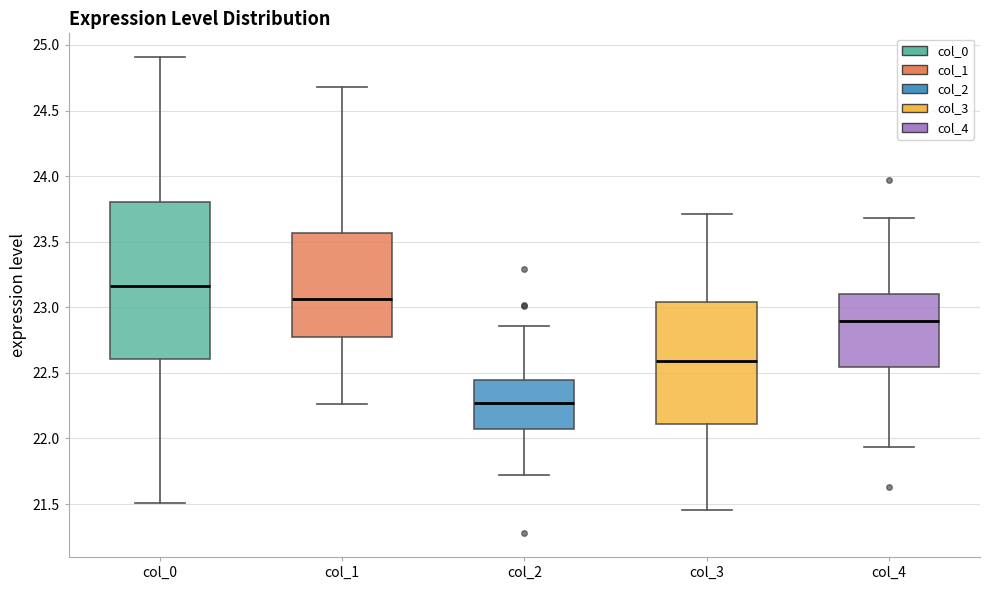

Where does the median line of the box for col_3 sit on the y-axis? The values are not printed on the chart, so give them approximately, as read against the axis.

22.60